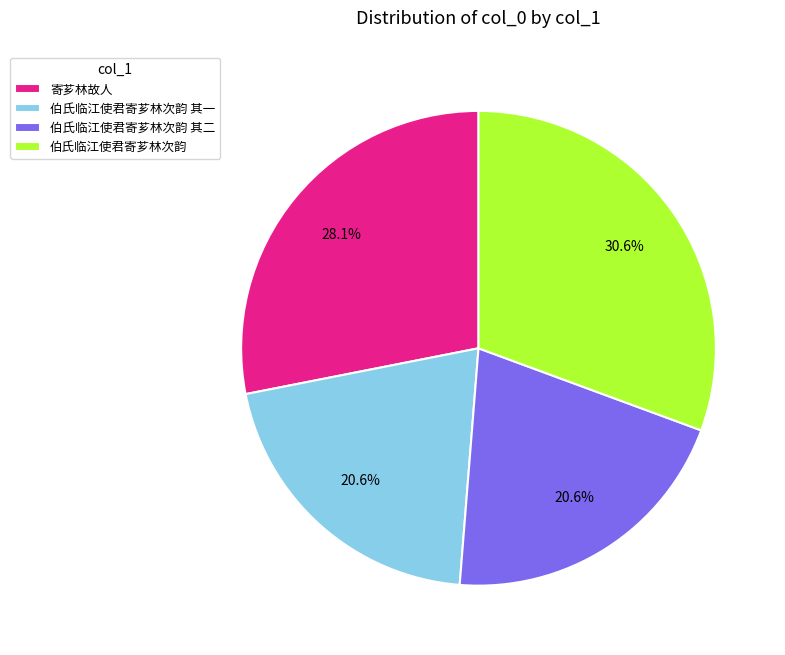

Does any single category account for the majority?

No